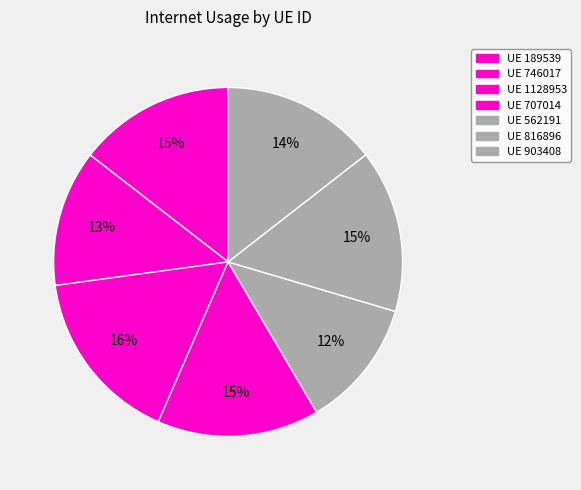

To the nearest percent, what is the difference between the largest and smallest slice percentages?

4%